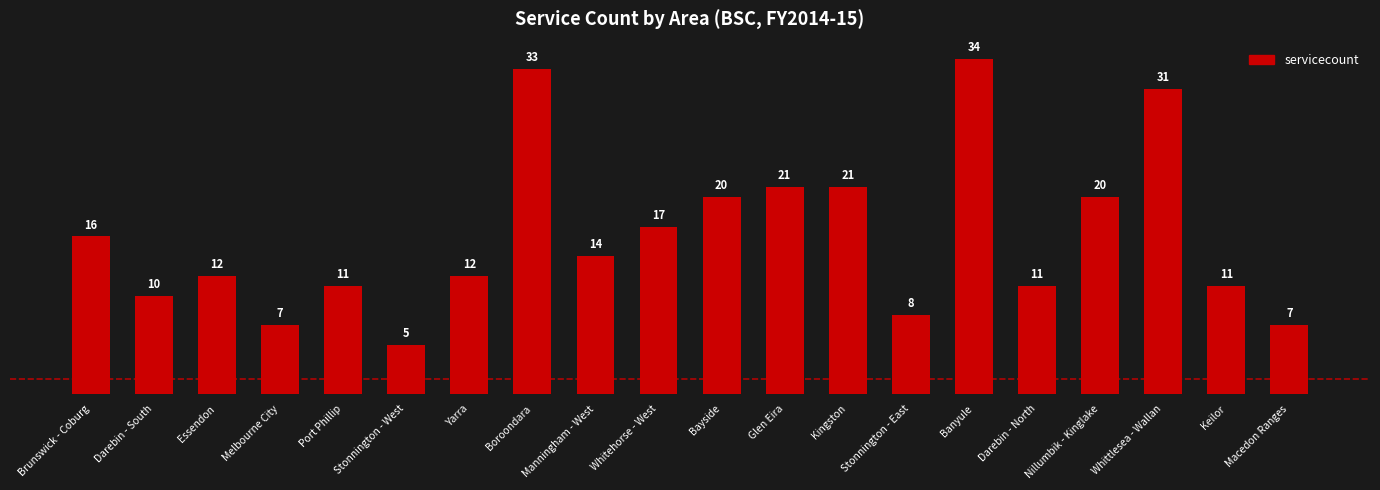

Which has a higher value, Stonnington - East or Darebin - North?

Darebin - North